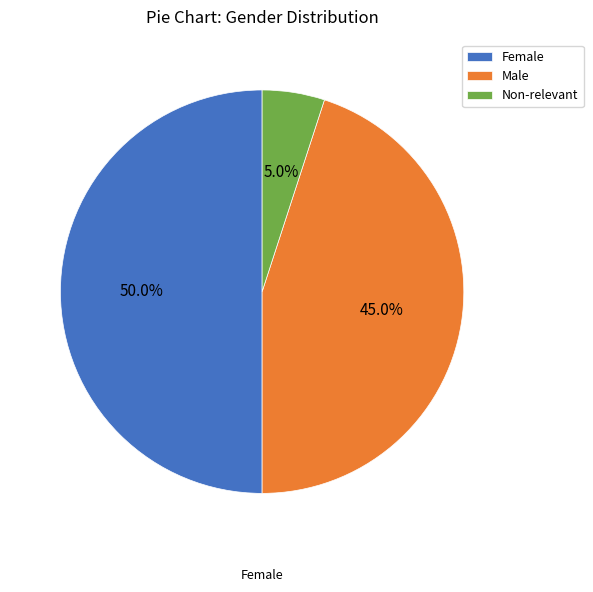

Which category has the smallest portion of the pie?

Non-relevant